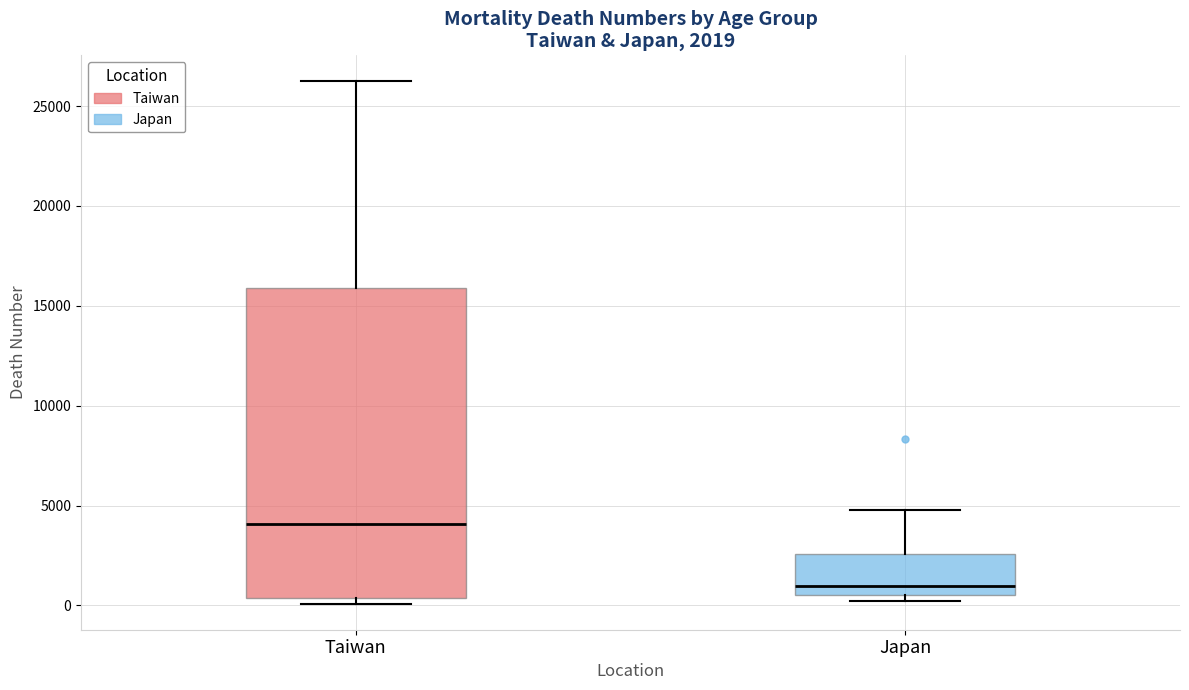

Which box's median line is the highest?

Taiwan